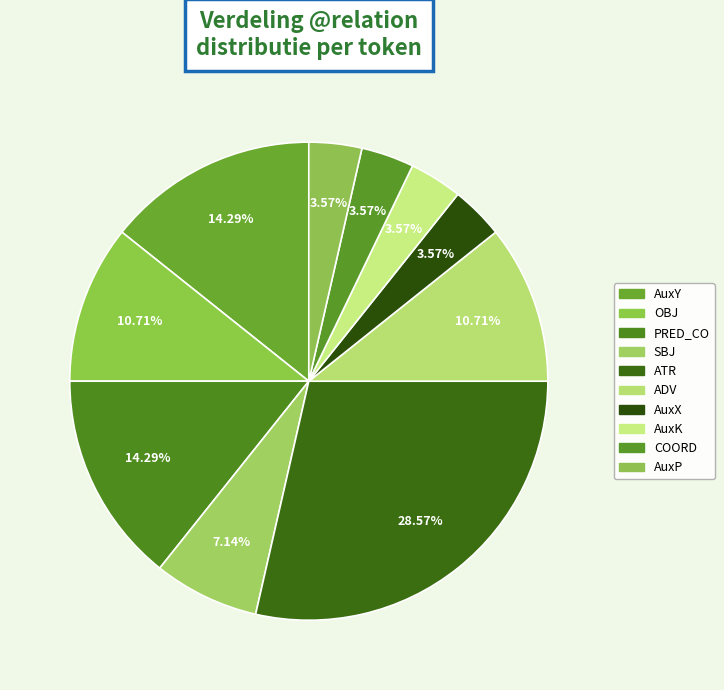

Count the number of slices in the pie.

10